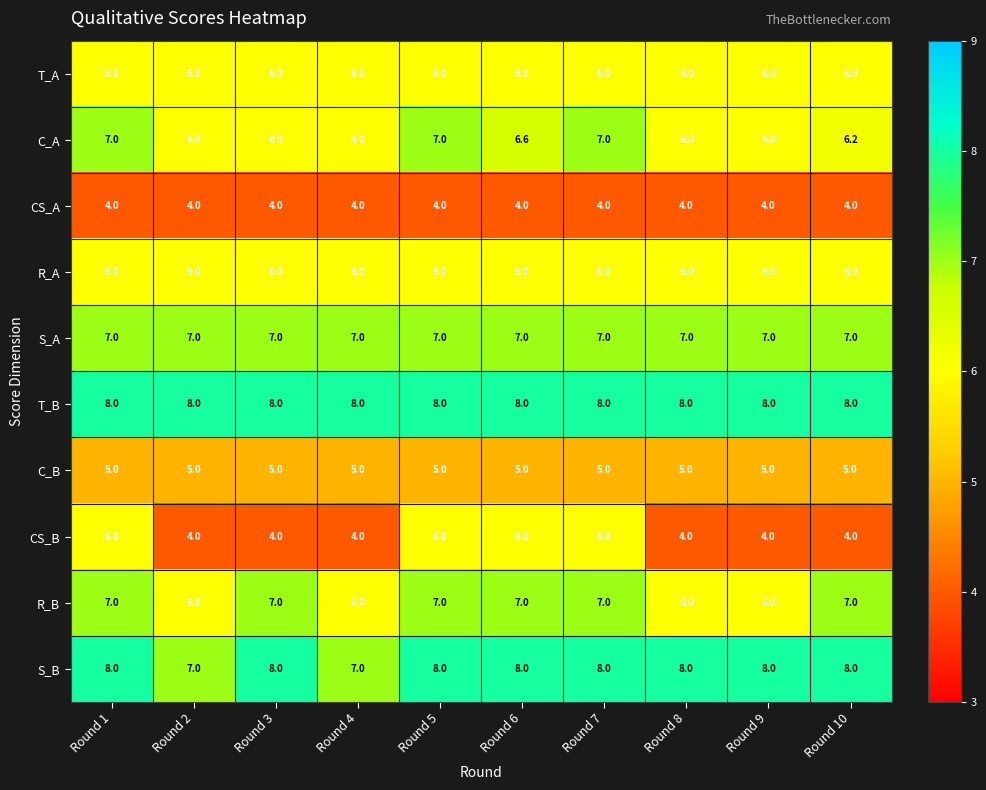

What is the sum of the S_A values at Round 2 and Round 10?

14.0